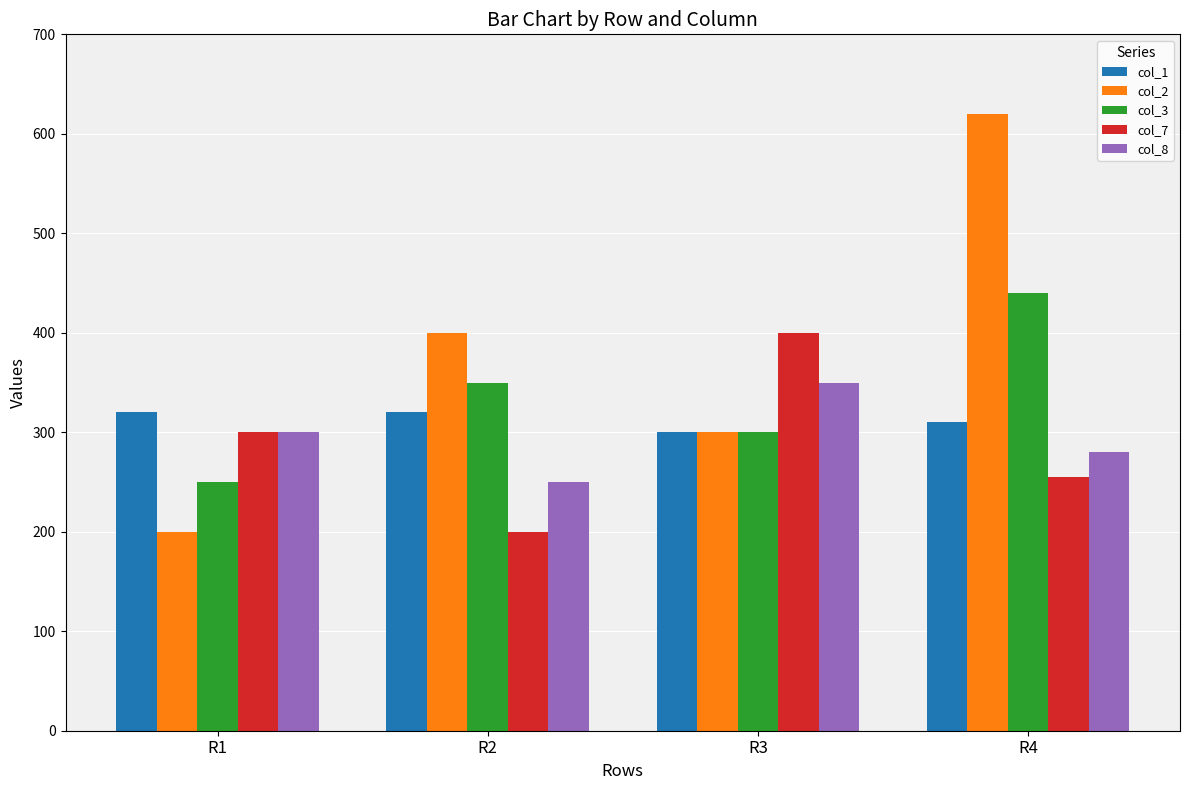

What is the difference between the col_7 values at R2 and R1?

100